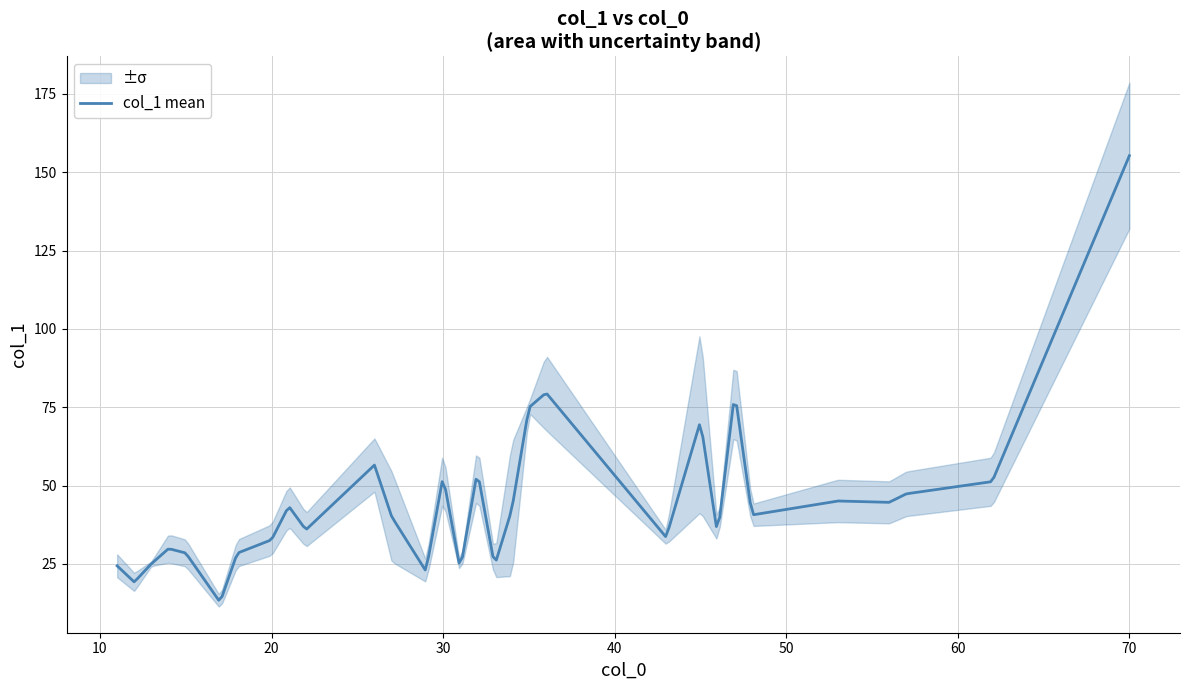

Is it true that the value at 39 is 8.5?

False